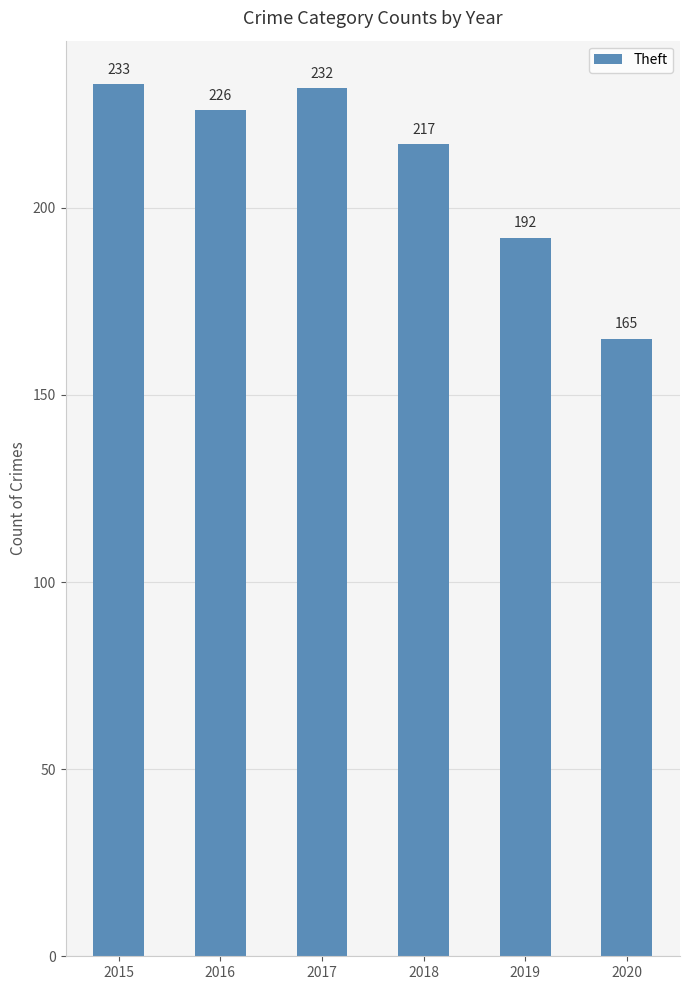

Reading left to right, transcribe all the data shown in this chart.

2015=233	2016=226	2017=232	2018=217	2019=192	2020=165